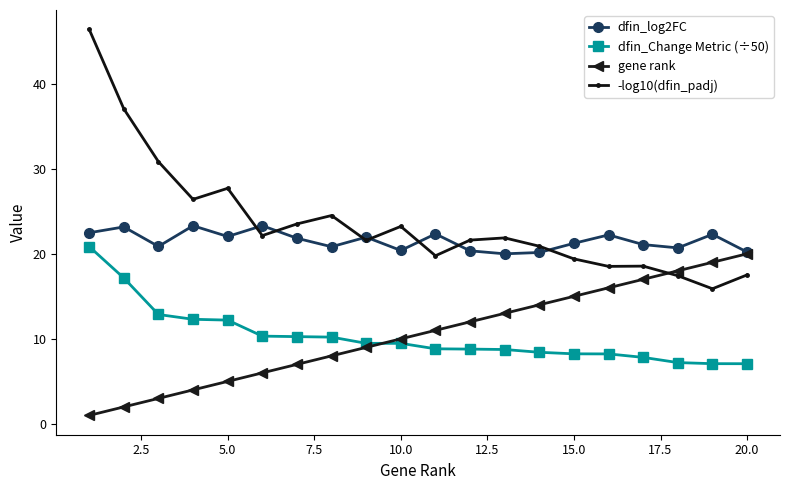

Which series has the largest range (max minus min)?

-log10(dfin_padj)